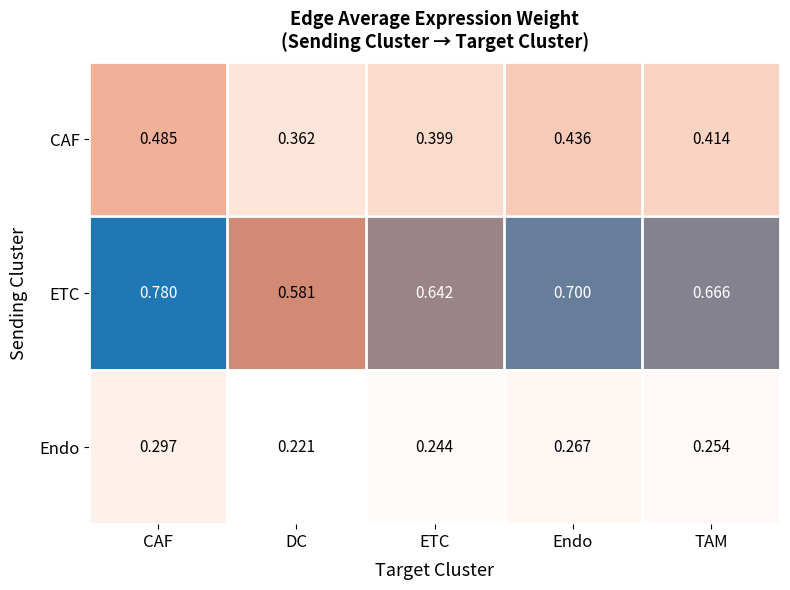

Which series has the widest spread of values?

ETC